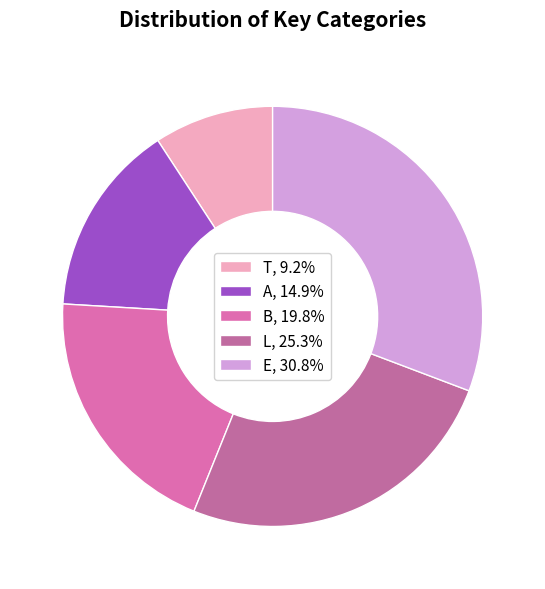

How many segments does this pie chart have?

5